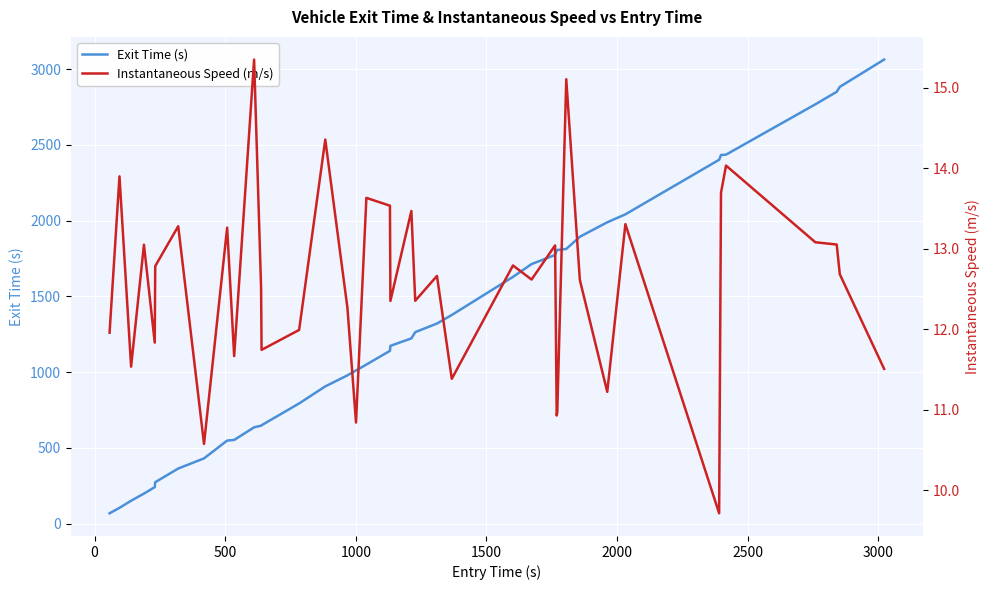

Reading left to right, what are all the values shown in this chart?

Exit Time (s): 67.9	103.8	150.9	197.9	240.6	273.0	363.4	430.4	547.8	552.2	635.4	646.3	649.1	793.0	905.7	978.7	1011.1	1049.9	1140.4	1173.4	1222.5	1263.8	1320.7	1377.1	1628.6	1713.2	1773.2	1803.7	1806.0	1813.1	1893.5	1989.0	2041.5	2401.9	2433.2	2435.7	2767.8	2850.5	2883.3	3063.3
Instantaneous Speed (m/s): 12.0	13.9	11.5	13.1	11.8	12.8	13.3	10.6	13.3	11.7	15.3	12.5	11.7	12.0	14.4	12.3	10.8	13.6	13.5	12.4	13.5	12.4	12.7	11.4	12.8	12.6	13.0	10.9	11.0	15.1	12.6	11.2	13.3	9.7	13.7	14.0	13.1	13.1	12.7	11.5